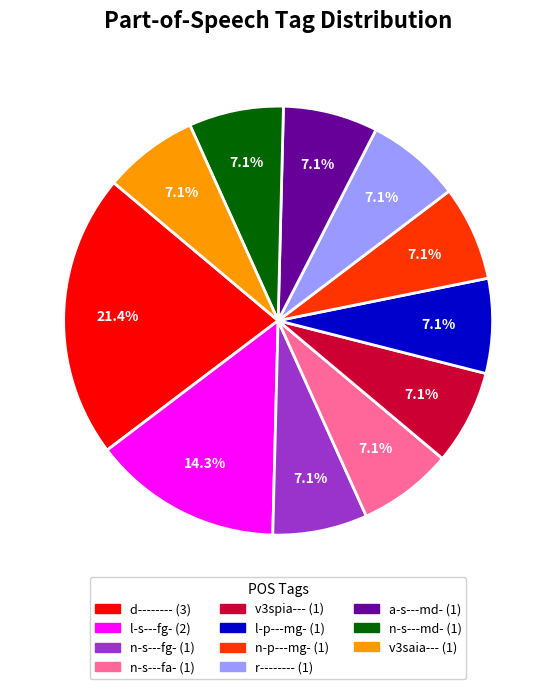

Does any single category account for the majority?

No